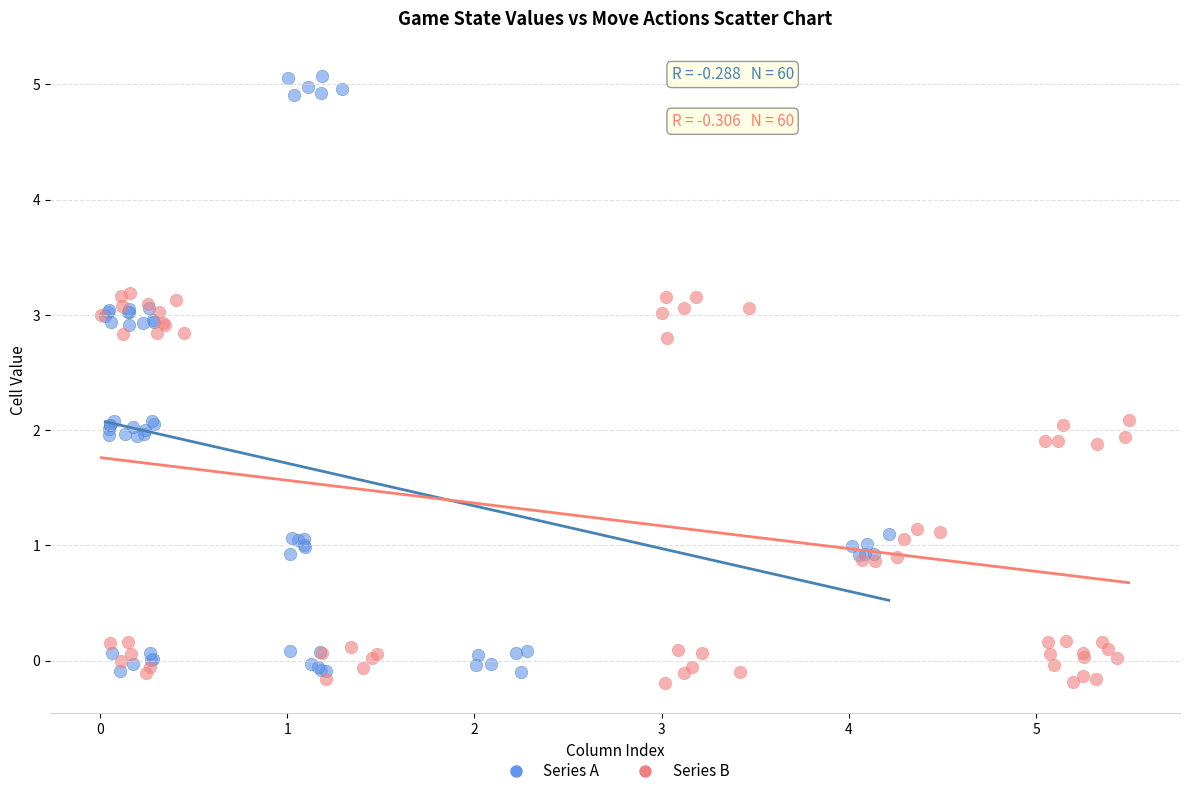

Which series reaches the maximum Y coordinate?

Series A